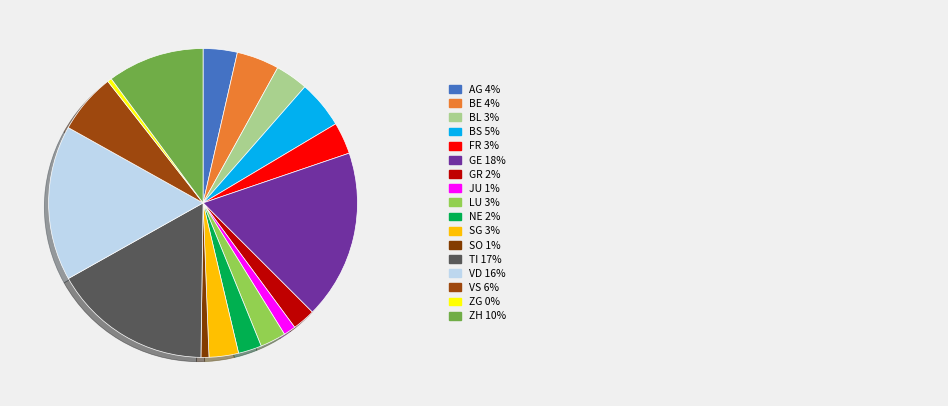

Which category has the biggest portion of the pie?

GE